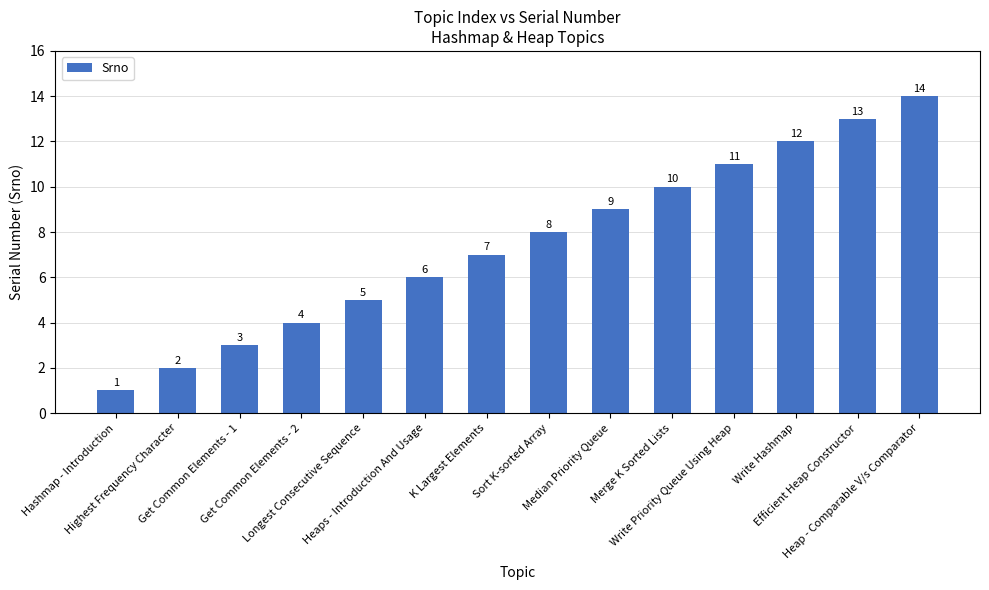

The value at Median Priority Queue is 12. True or false?

False